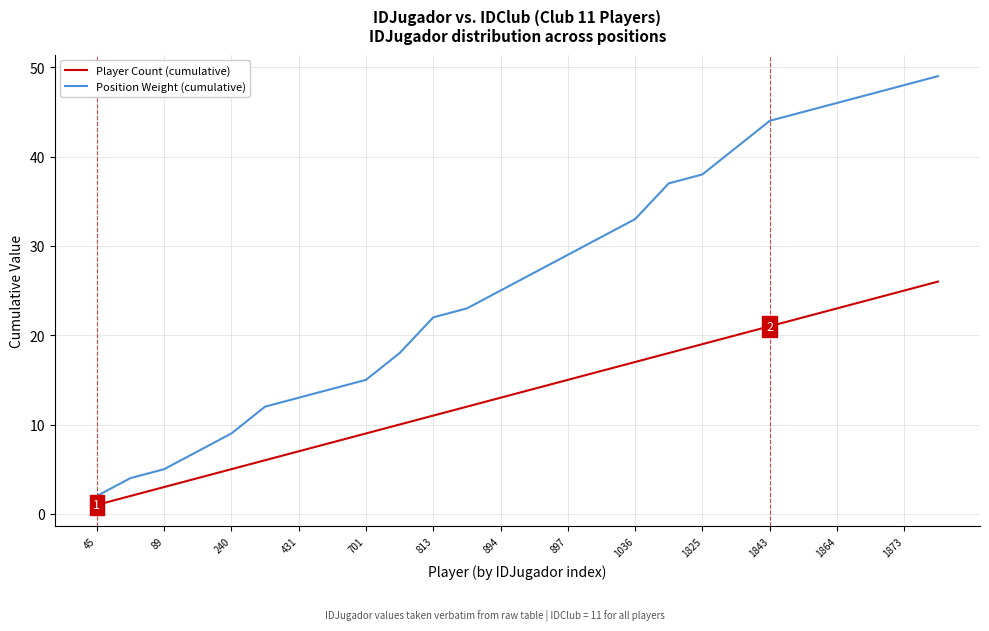

What is the maximum value shown in the chart?

49